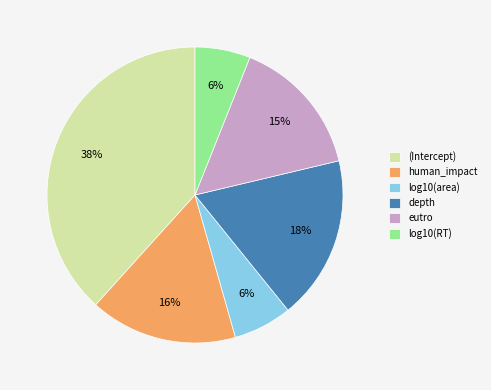

Is it true that log10(RT) is 15% of the pie?

False